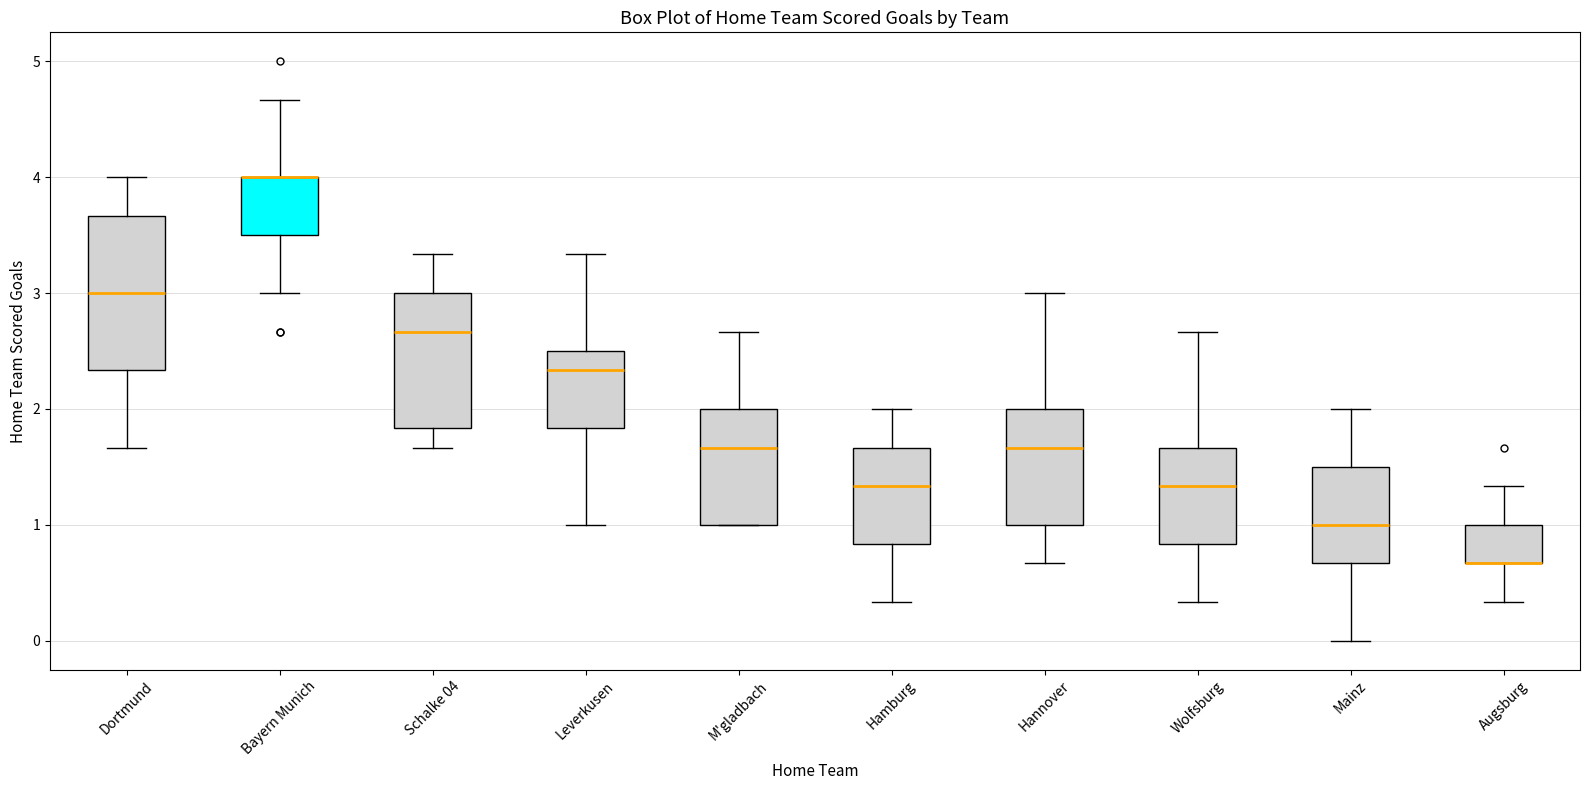

Reading left to right, read every box against the y-axis: the position of its median line, the range the box covers, and the ends of its whiskers. The values are not printed on the chart, so give them approximately, as read against the axis.

Dortmund: median 3.0, box 2.3 to 3.7, whiskers 1.7 to 4.0
Bayern Munich: median 4.0 (drawn on the box's upper edge), box 3.5 to 4.0, whiskers 3.0 to 4.7
Schalke 04: median 2.7, box 1.8 to 3.0, whiskers 1.7 to 3.3
Leverkusen: median 2.3, box 1.8 to 2.5, whiskers 1.0 to 3.3
M'gladbach: median 1.7, box 1.0 to 2.0, whiskers 1.0 to 2.7
Hamburg: median 1.3, box 0.8 to 1.7, whiskers 0.3 to 2.0
Hannover: median 1.7, box 1.0 to 2.0, whiskers 0.7 to 3.0
Wolfsburg: median 1.3, box 0.8 to 1.7, whiskers 0.3 to 2.7
Mainz: median 1.0, box 0.7 to 1.5, whiskers 0.0 to 2.0
Augsburg: median 0.7 (drawn on the box's lower edge), box 0.7 to 1.0, whiskers 0.3 to 1.3